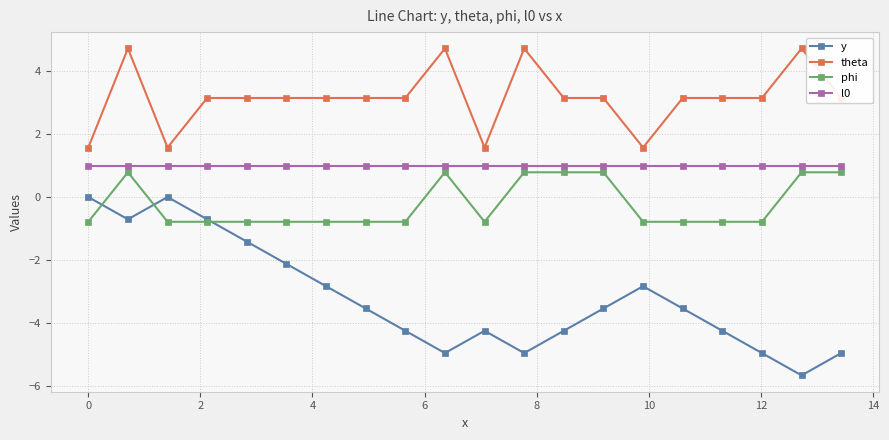

Which series has the largest total across all categories?

theta